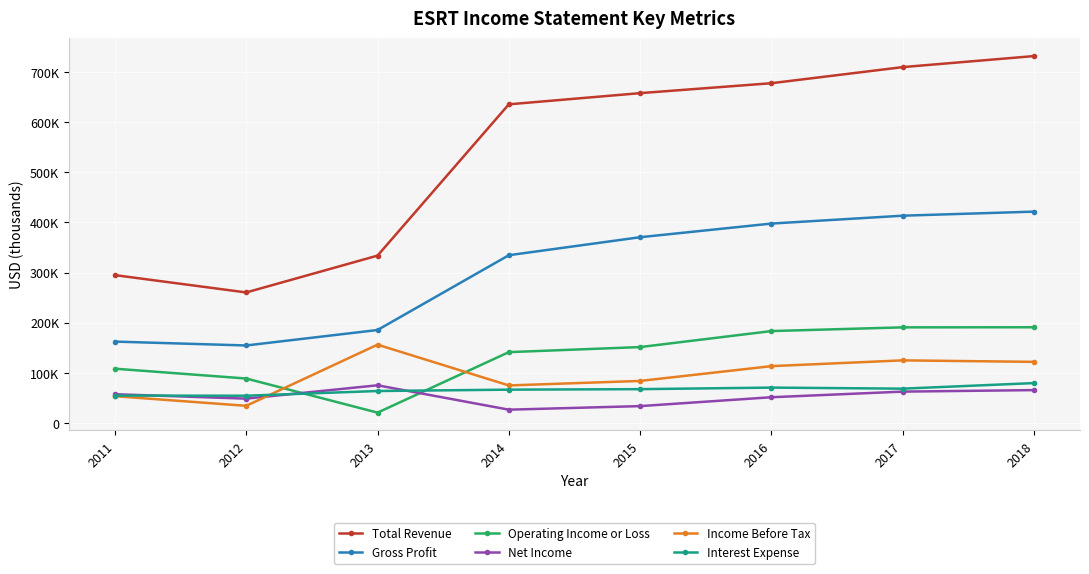

True or false: Income Before Tax has more than 1 points higher than both neighbors.

True